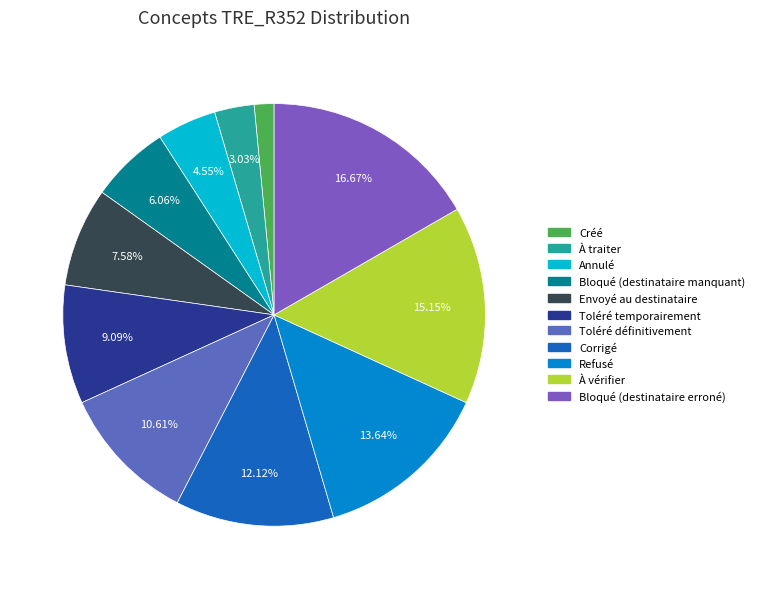

To the nearest percent, what is the average slice percentage?

9%